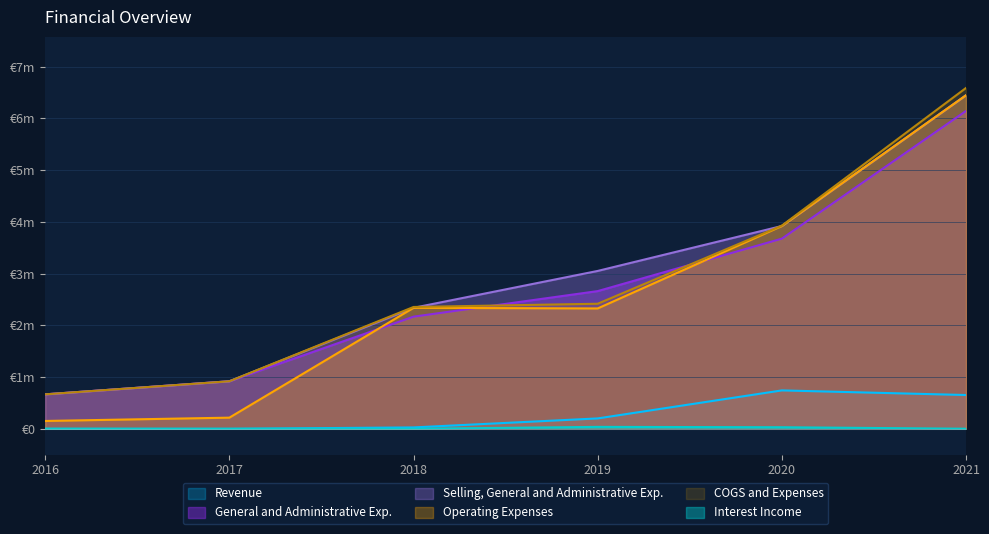

Does the chart have visible grid lines?

Yes